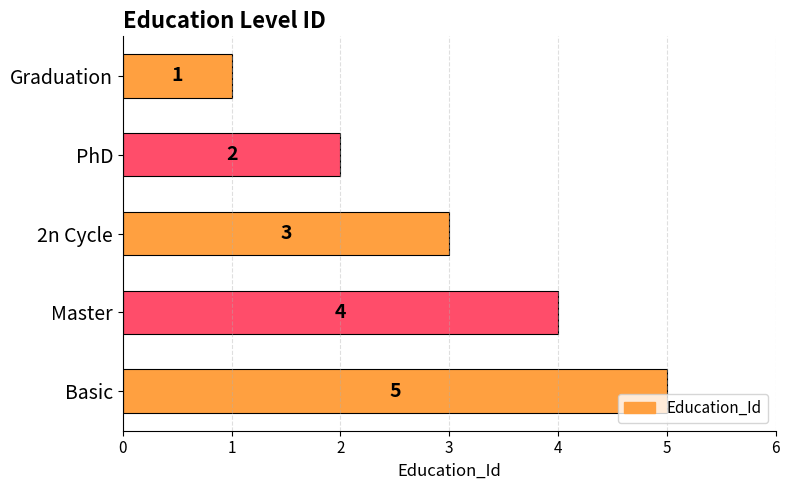

Which has a higher value, 2n Cycle or Basic?

Basic